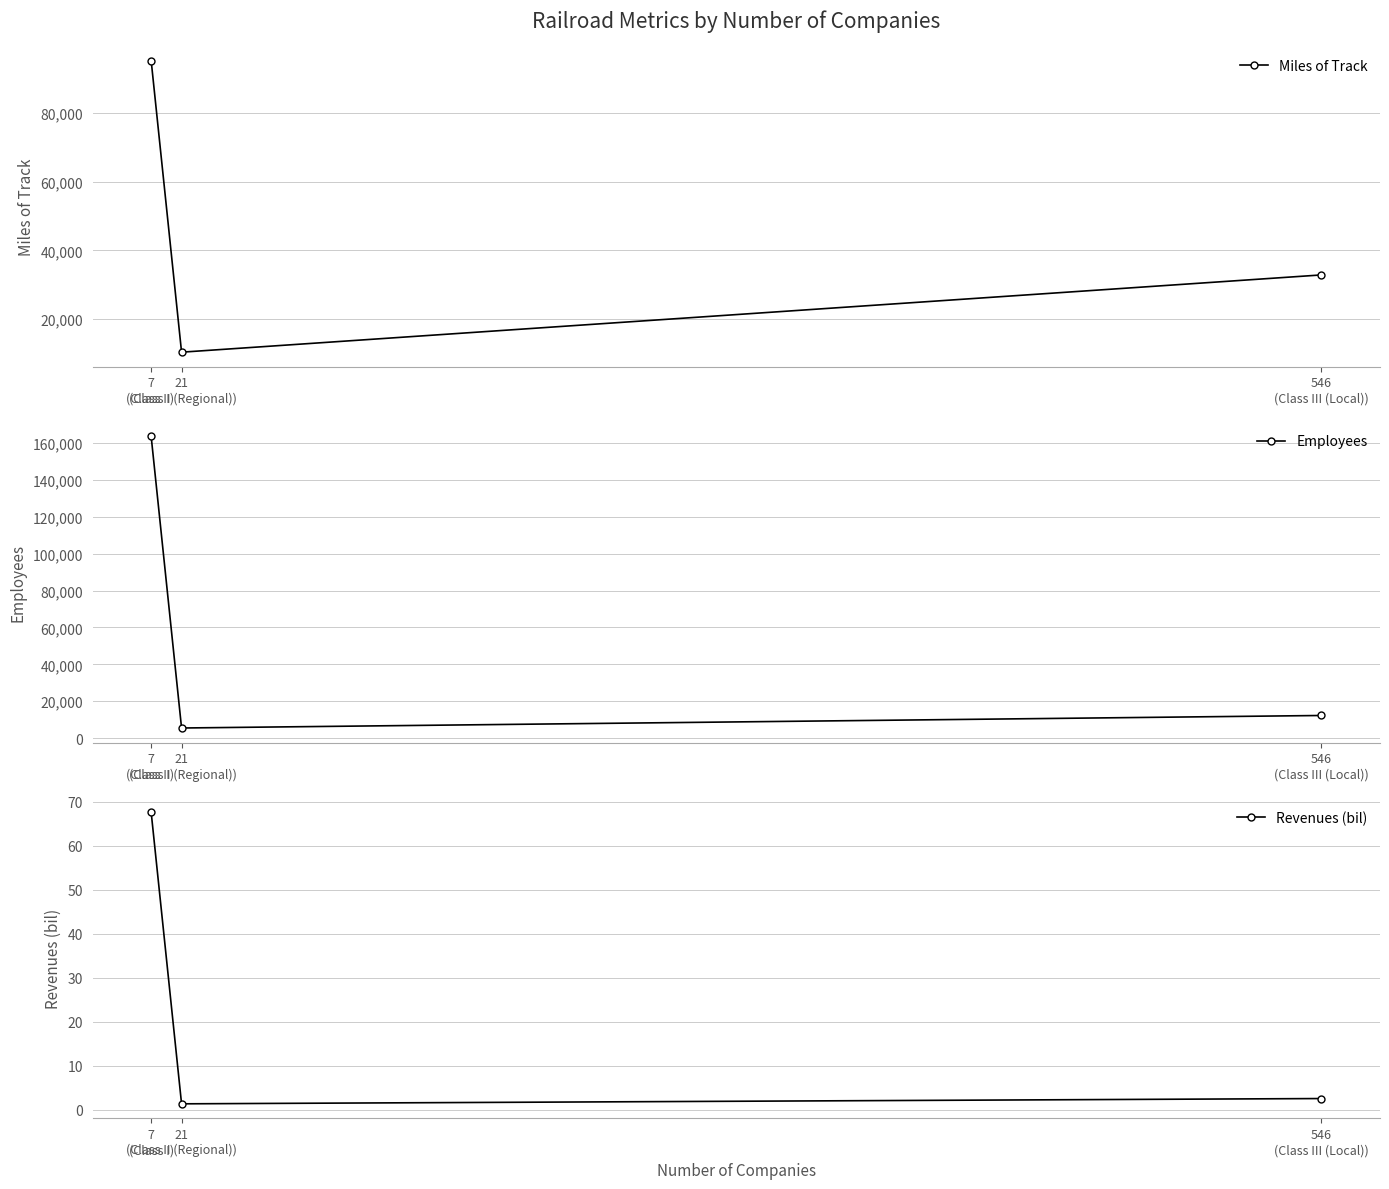

What is the total value across all series at 7
(Class I)?

258795.6